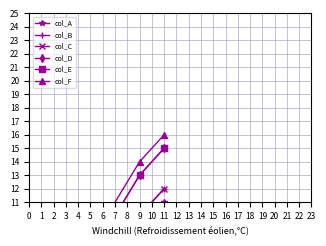

Rank the series at 9 from lowest to highest value.

col_A, col_B, col_C, col_D, col_E, col_F